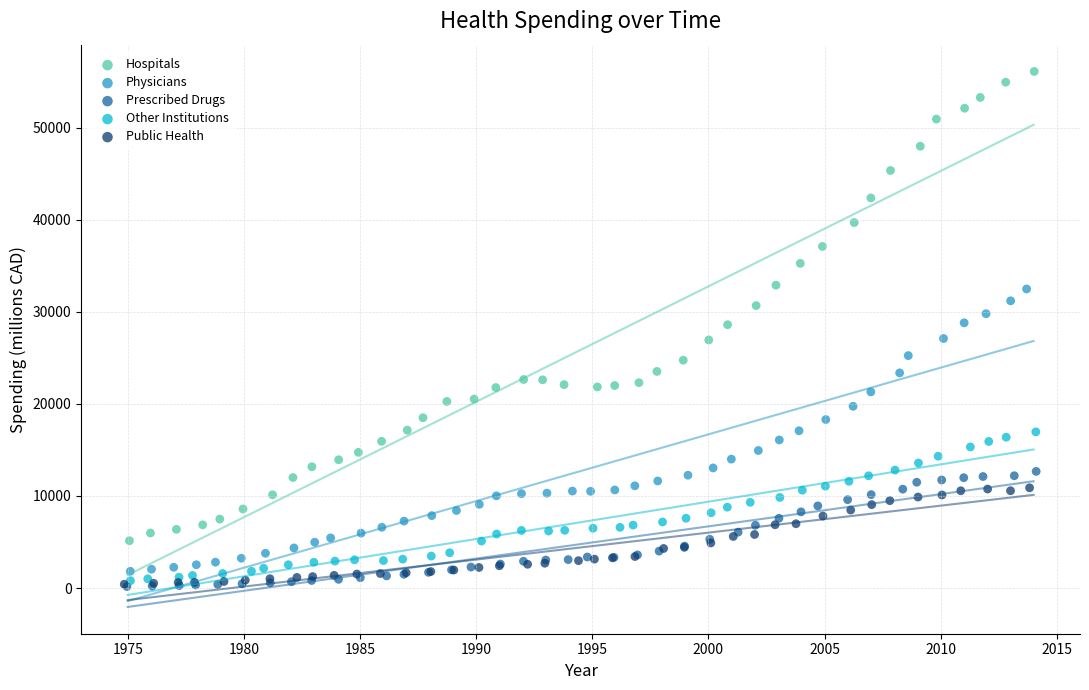

Which series has the widest spread of Y values?

Hospitals